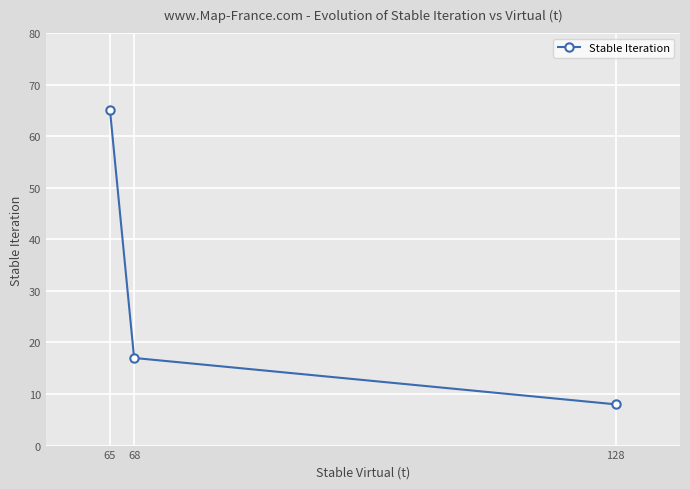

What is the smallest value displayed?

8